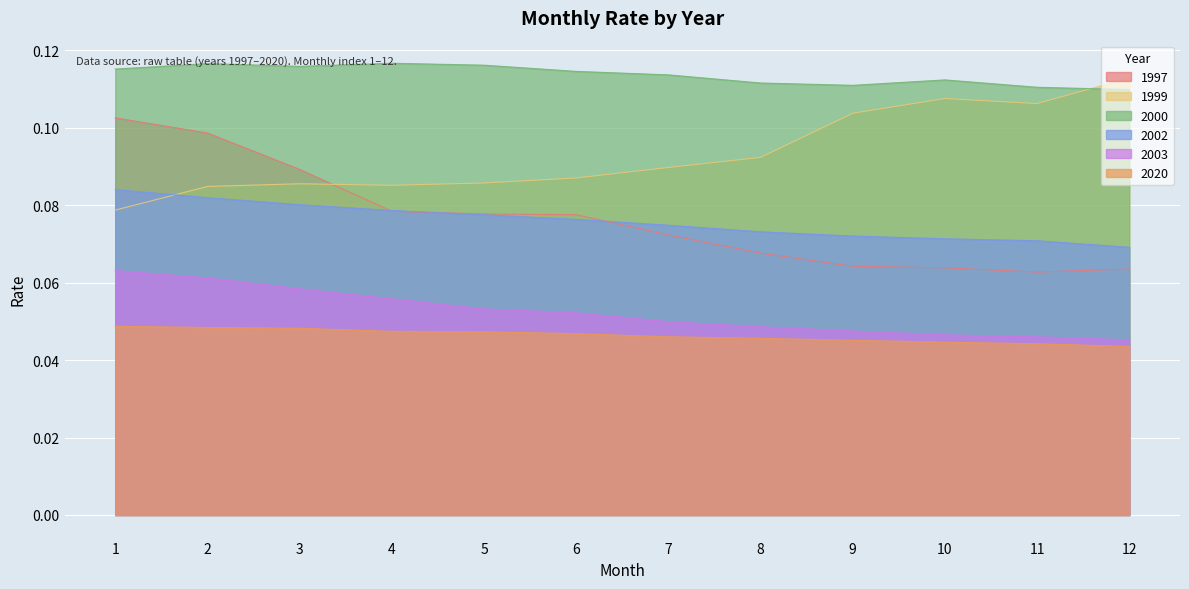

Which series has the largest total across all categories?

2000